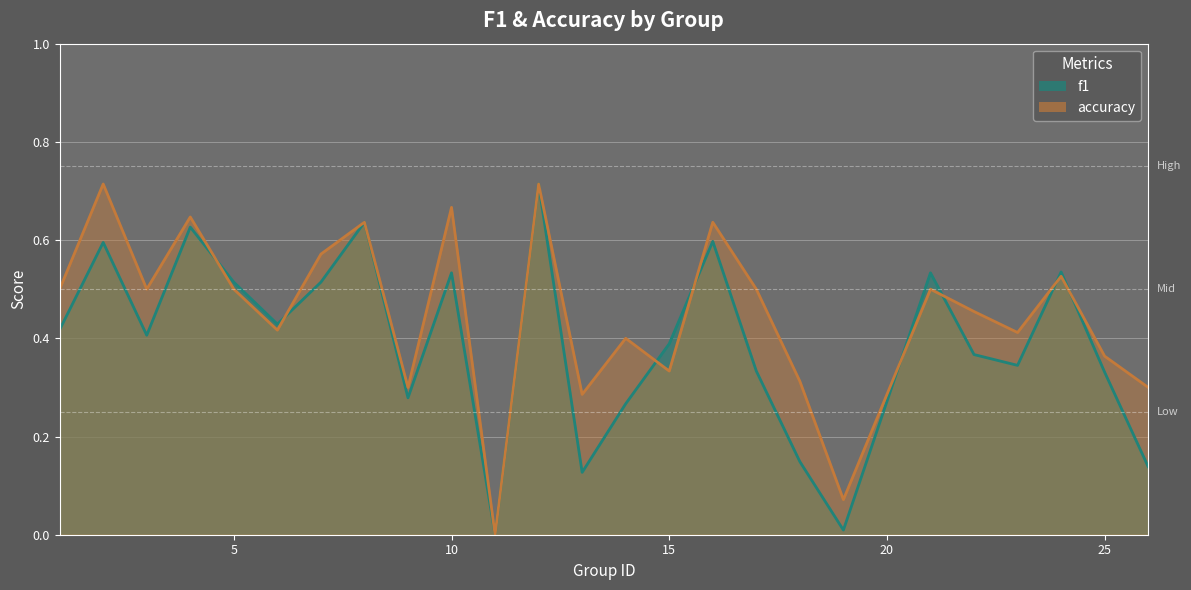

How many data points does each series have?

25